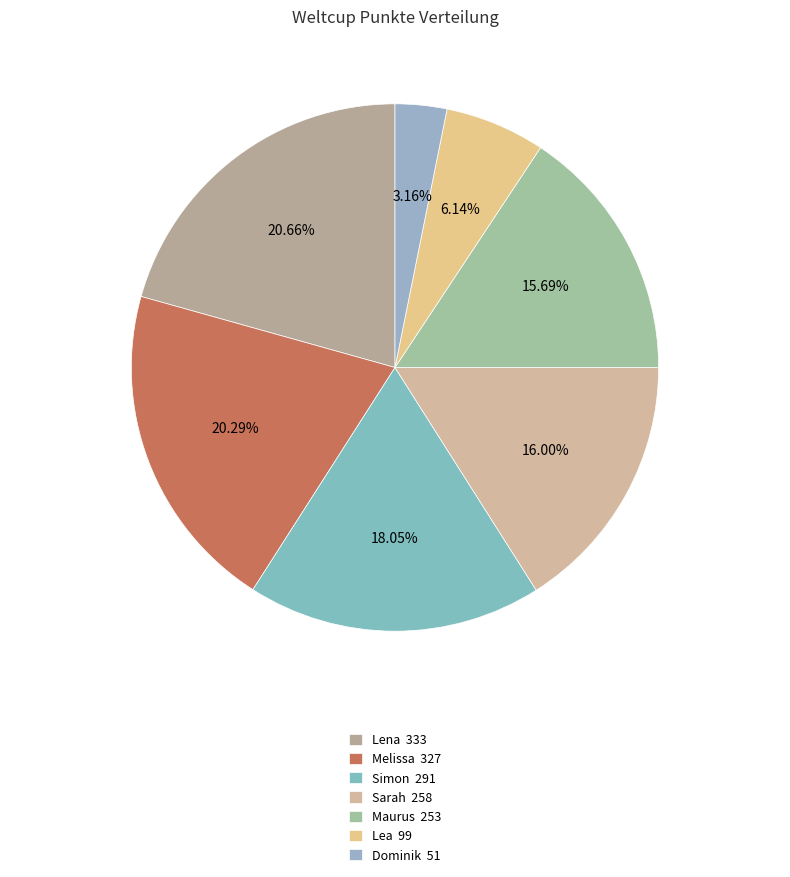

What percentage is the Melissa slice, to the nearest percent?

20%